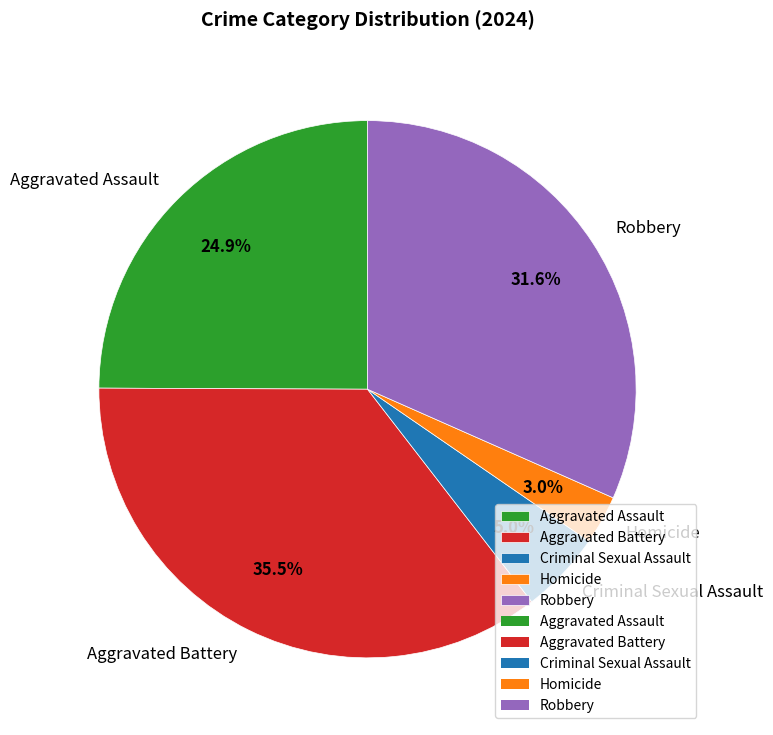

To the nearest percent, what is the combined percentage of Aggravated Assault and Aggravated Battery?

60%